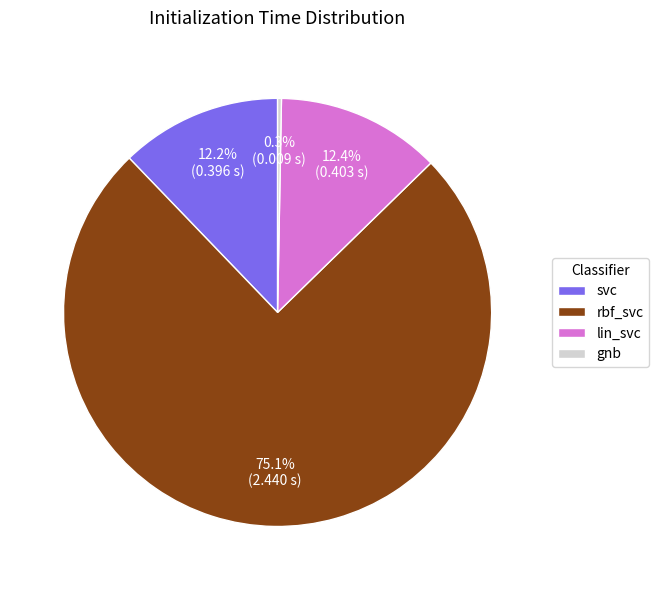

Is it true that gnb is 15% of the pie?

False